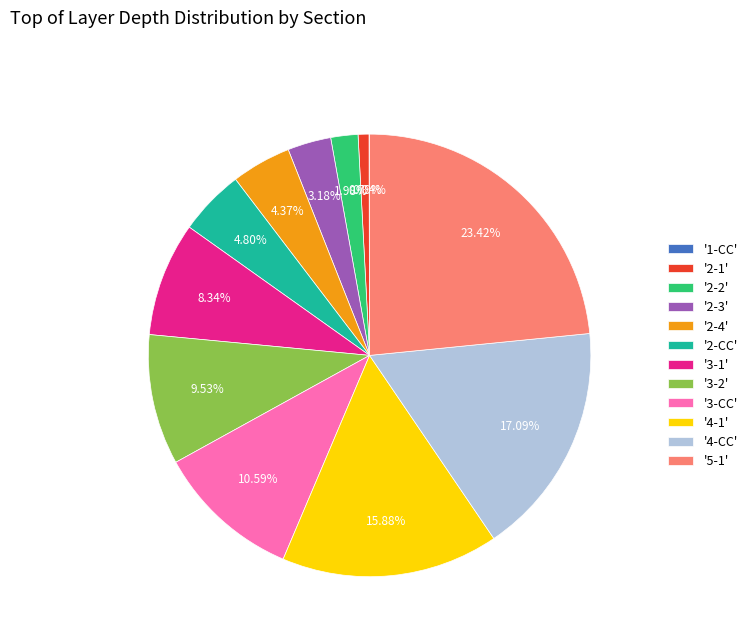

Combined, do '3-2' and '3-1' account for over 50%?

No